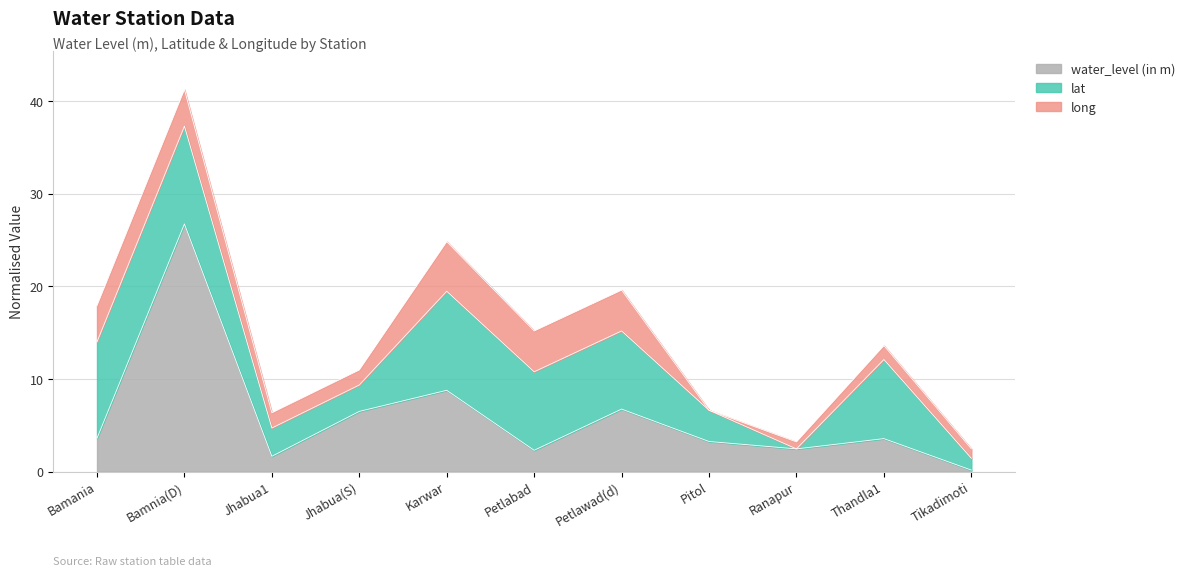

What is the value of the water_level (in m) point at the 3rd from the left?

1.6